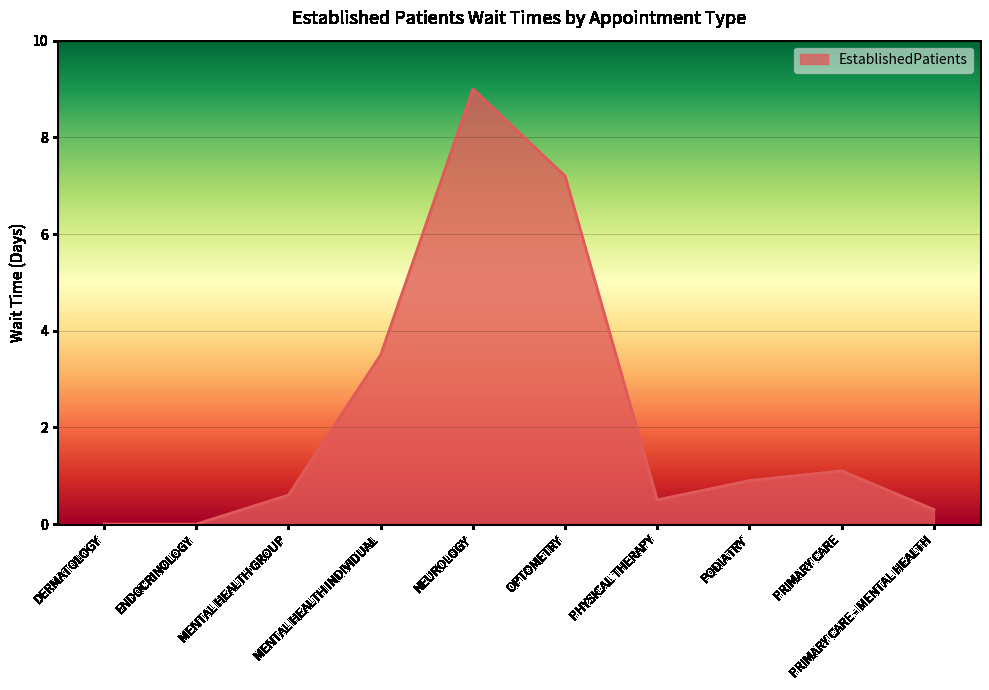

What is the average value?

2.3